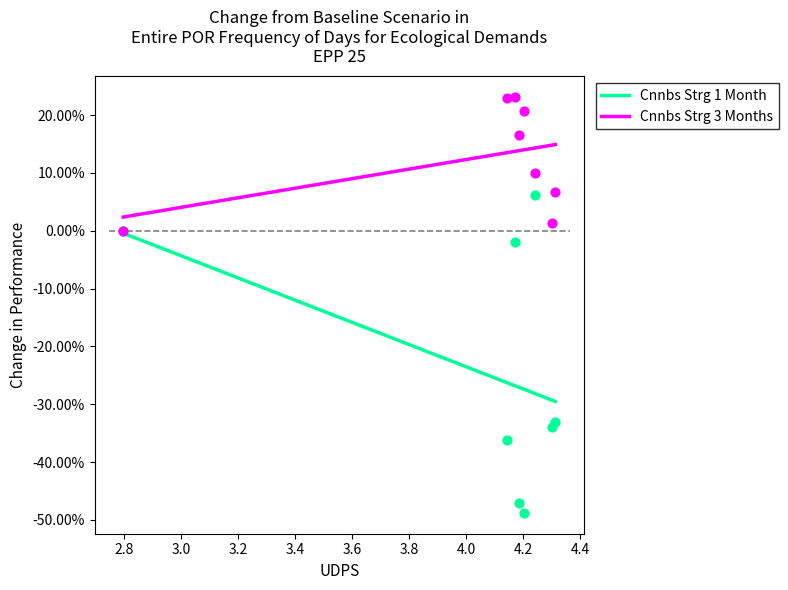

Which series has the widest spread of Y values?

Cnnbs Strg 1 Month